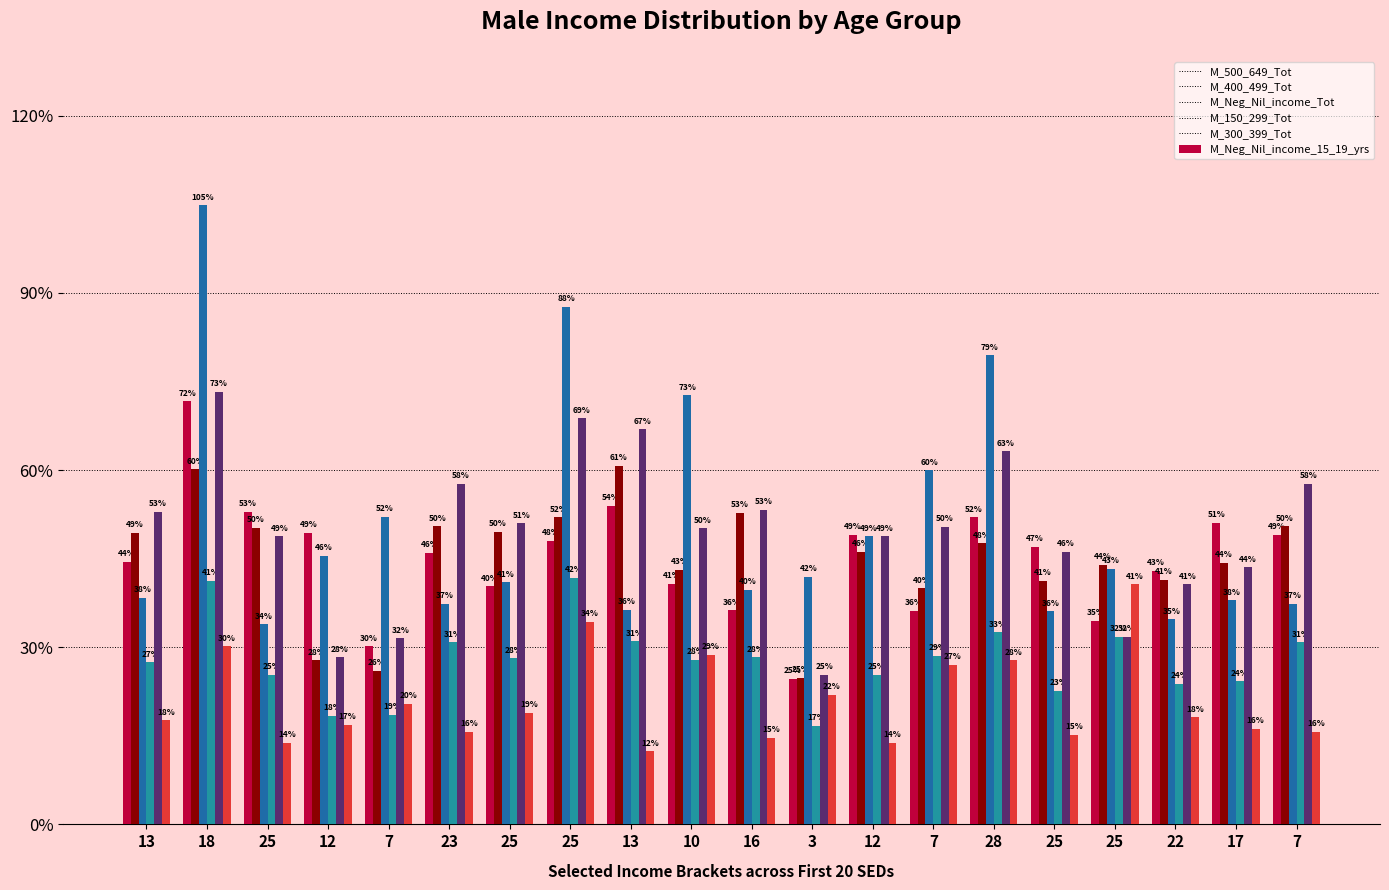

What are all the series names shown in the legend?

M_500_649_Tot, M_400_499_Tot, M_Neg_Nil_income_Tot, M_150_299_Tot, M_300_399_Tot, M_Neg_Nil_income_15_19_yrs